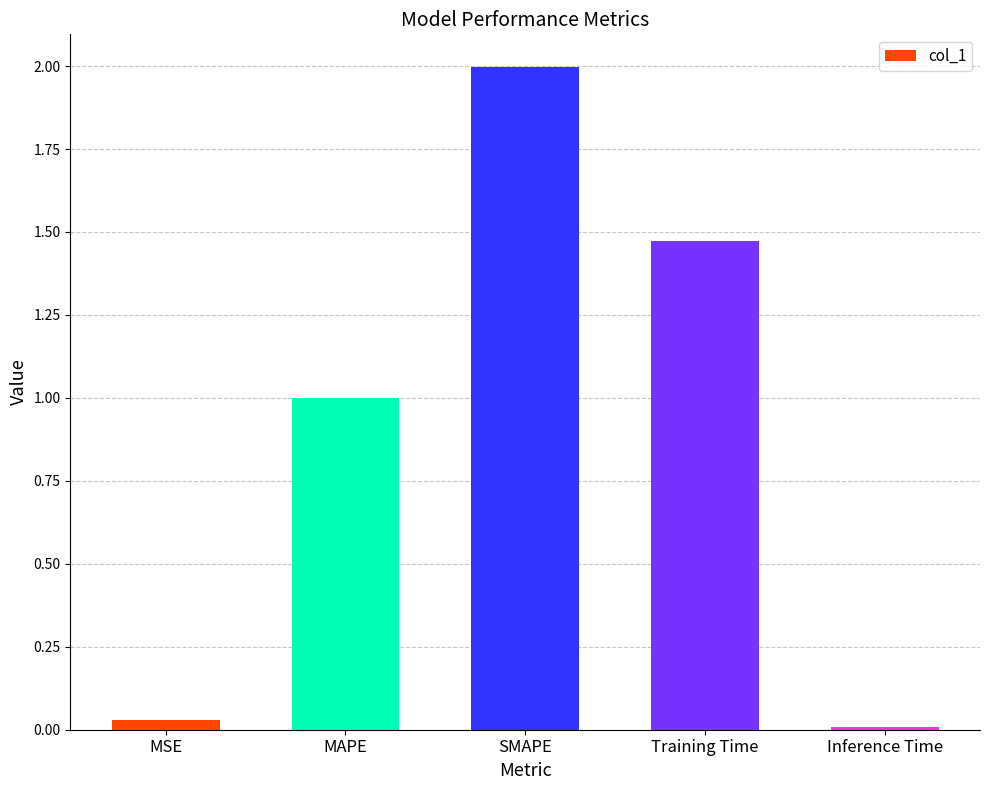

True or false: the data shows 1.0 at MAPE.

True